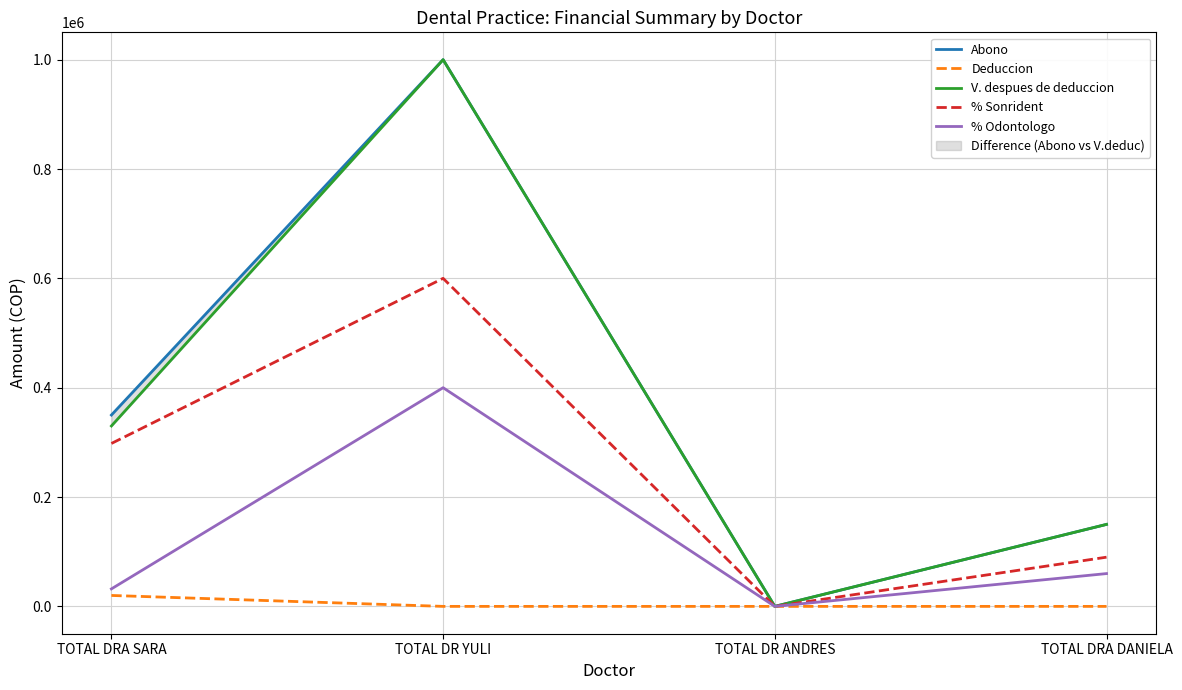

At which label does Abono first exceed 350000?

TOTAL DR YULI